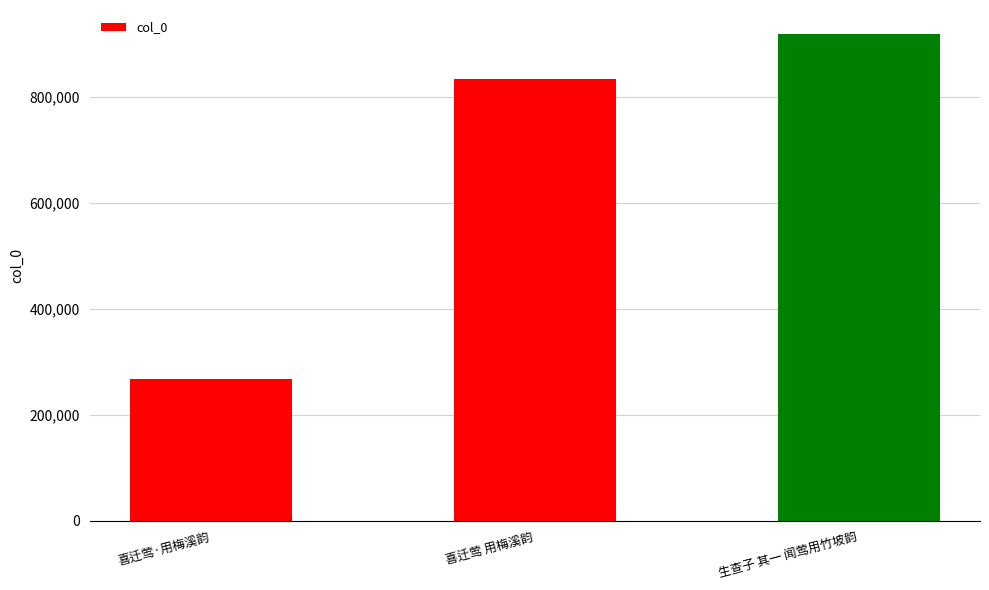

How many values are below 832520?

1